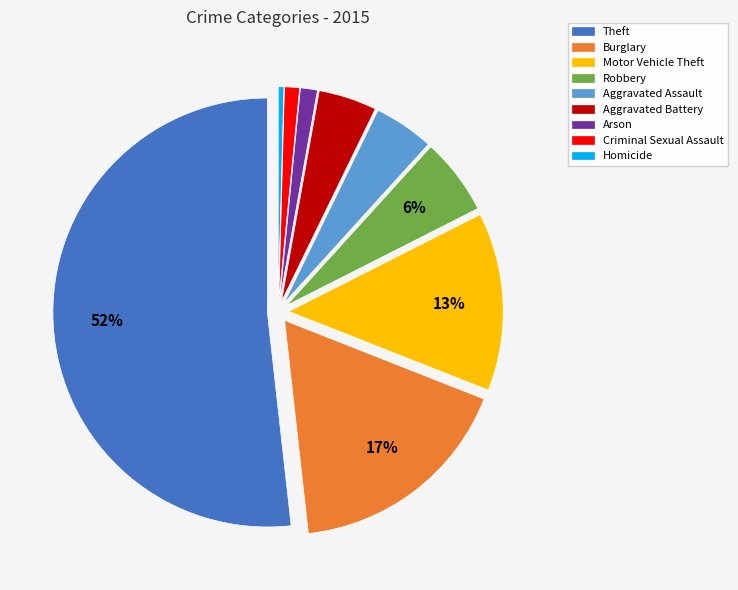

Which has a higher value, Criminal Sexual Assault or Aggravated Assault?

Aggravated Assault